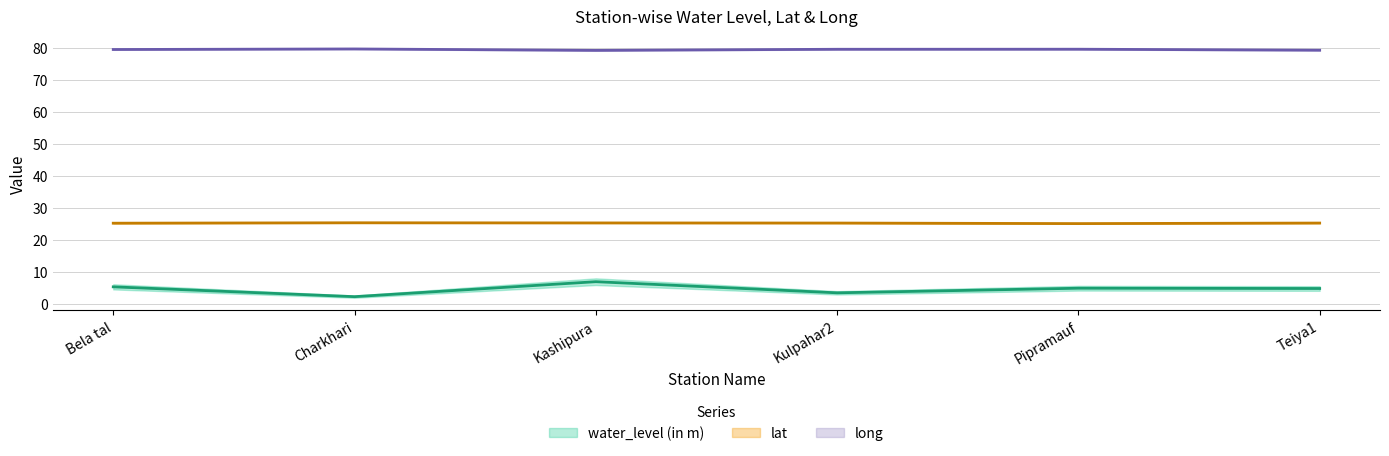

At which label is water_level (in m) closest to 4?

Kulpahar2